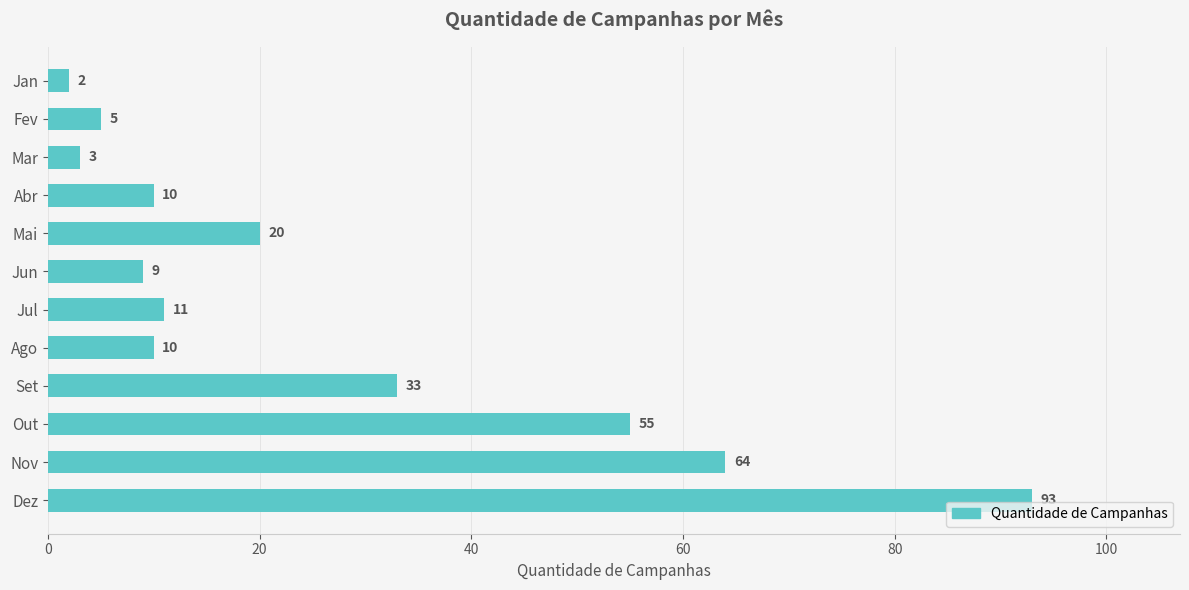

What is the maximum value shown in the chart?

93